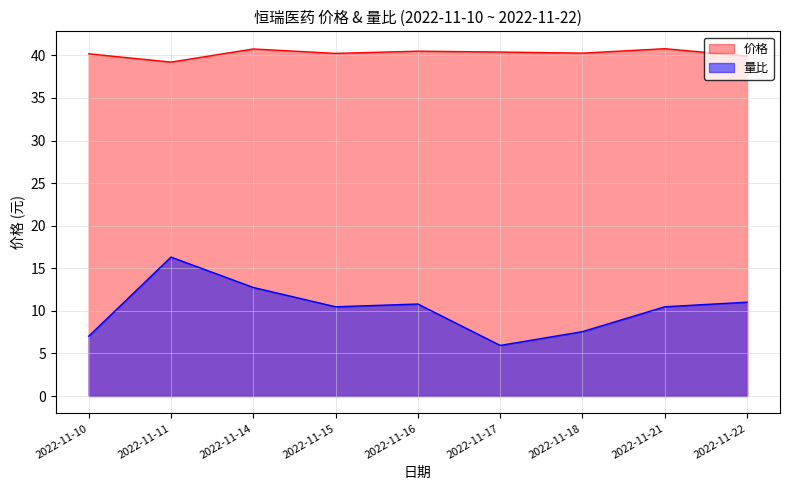

Rank the series by their maximum value, from highest to lowest.

价格, 量比